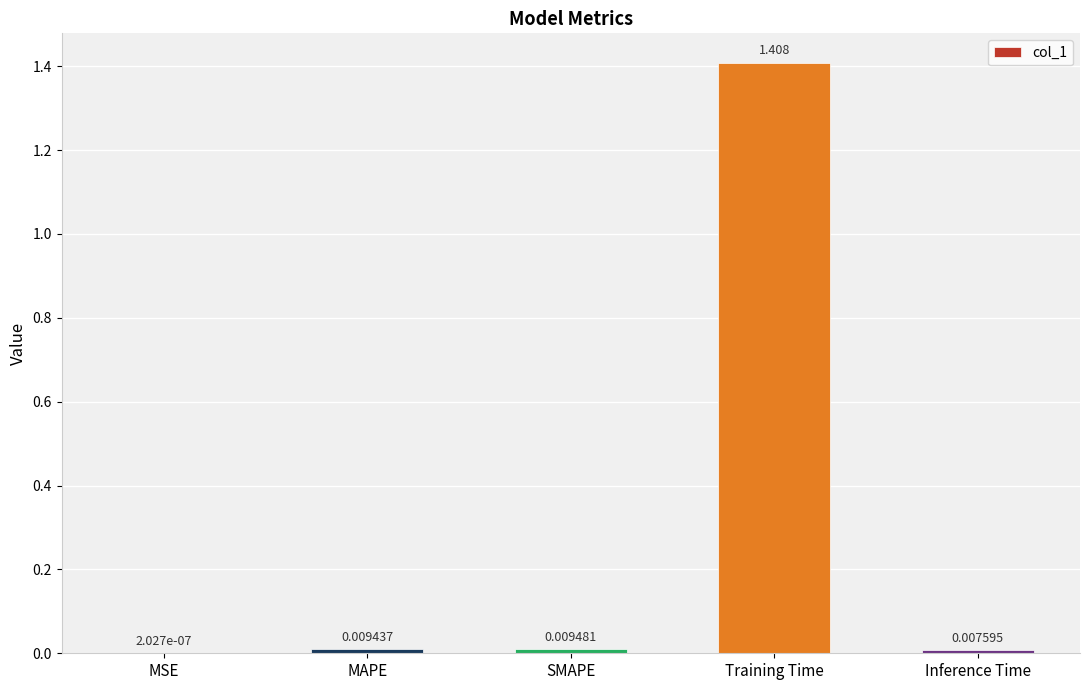

What is the change in value from MAPE to Training Time?

+1.4